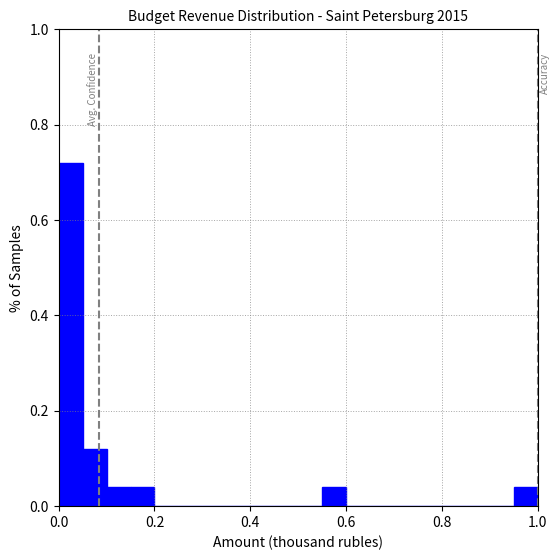

Read against the x-axis, roughly where is the centre of the tallest bar?

0.02